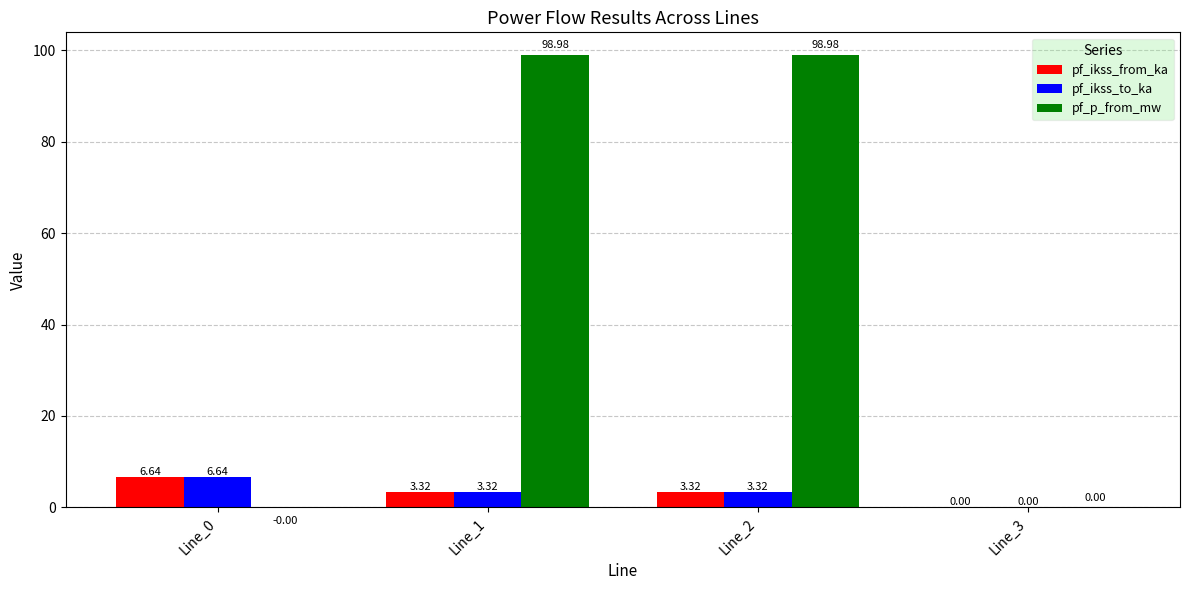

Which series changed the most between Line_0 and Line_2?

pf_p_from_mw